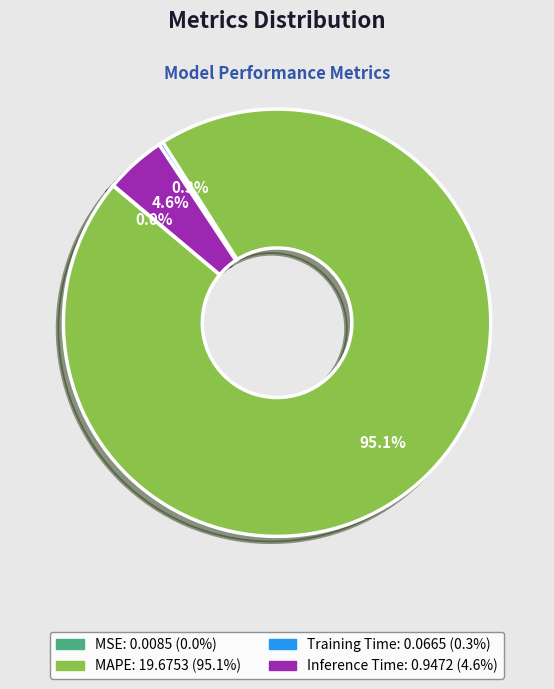

Is there any slice that represents more than half of the pie?

Yes